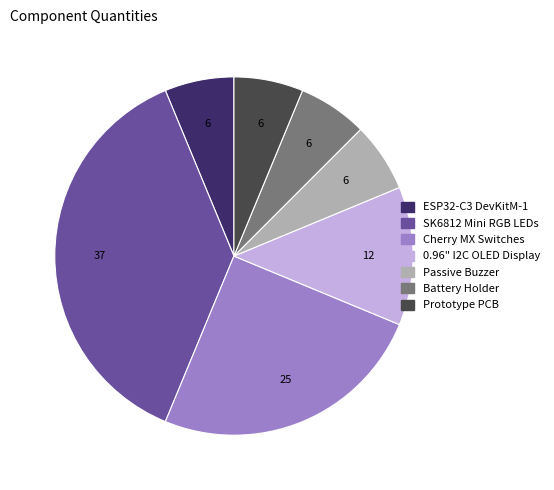

Does Cherry MX Switches account for over 50% of the chart?

No